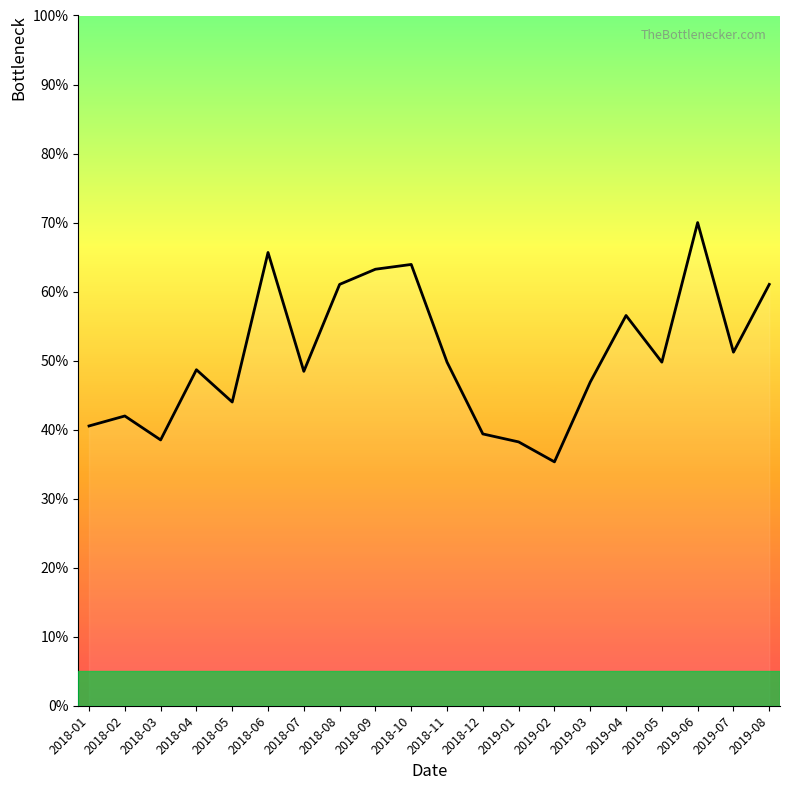

At which label is the value closest to 52?

2019-07